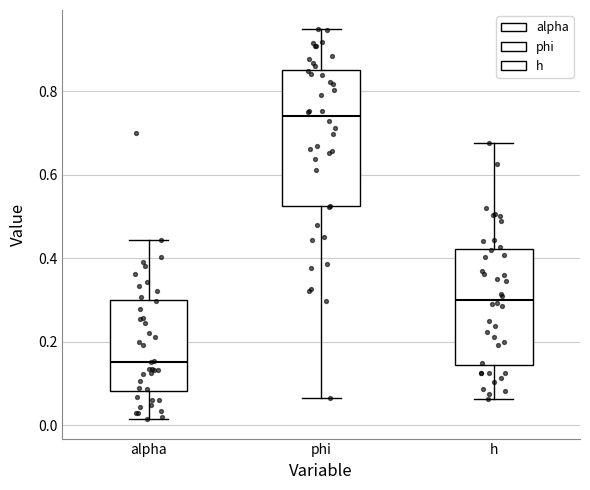

Reading left to right, read every box against the y-axis: the position of its median line, the range the box covers, and the ends of its whiskers. The values are not printed on the chart, so give them approximately, as read against the axis.

alpha: median 0.16, box 0.08 to 0.30, whiskers 0.02 to 0.44
phi: median 0.74, box 0.52 to 0.86, whiskers 0.06 to 0.94
h: median 0.30, box 0.14 to 0.42, whiskers 0.06 to 0.68